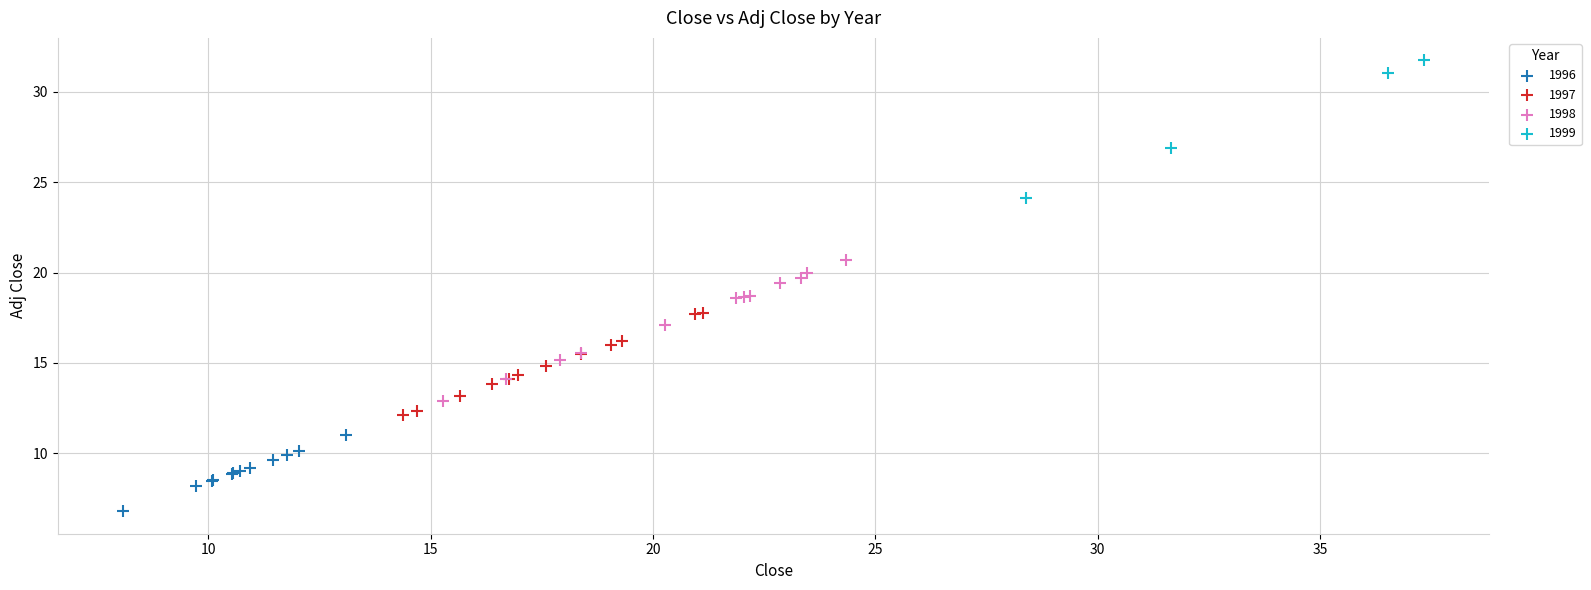

Which series contains the highest Y value?

1999